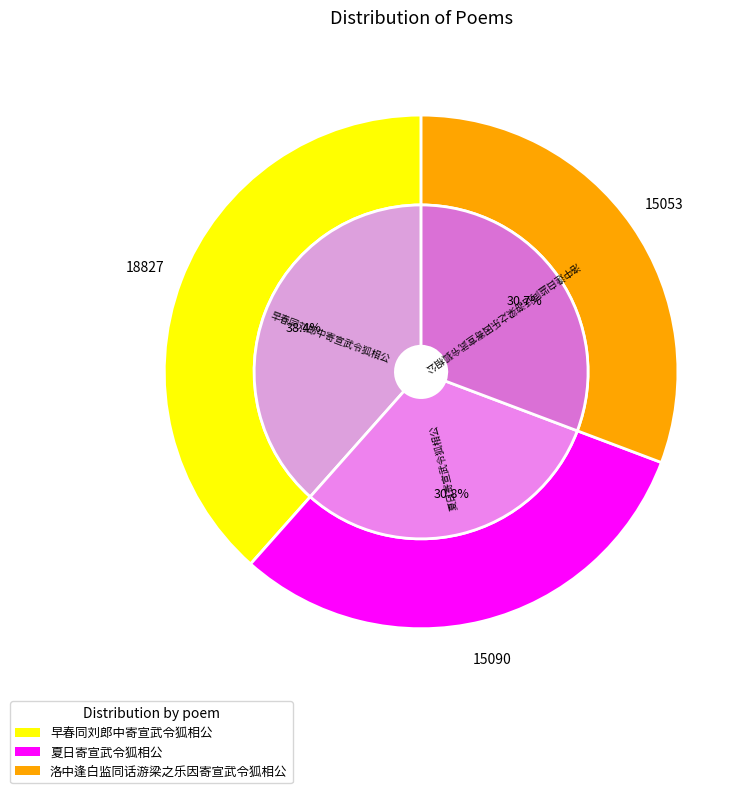

To the nearest percent, what is the combined percentage of 洛中逢白监同话游梁之乐因寄宣武令狐相公 and 早春同刘郎中寄宣武令狐相公?

69%